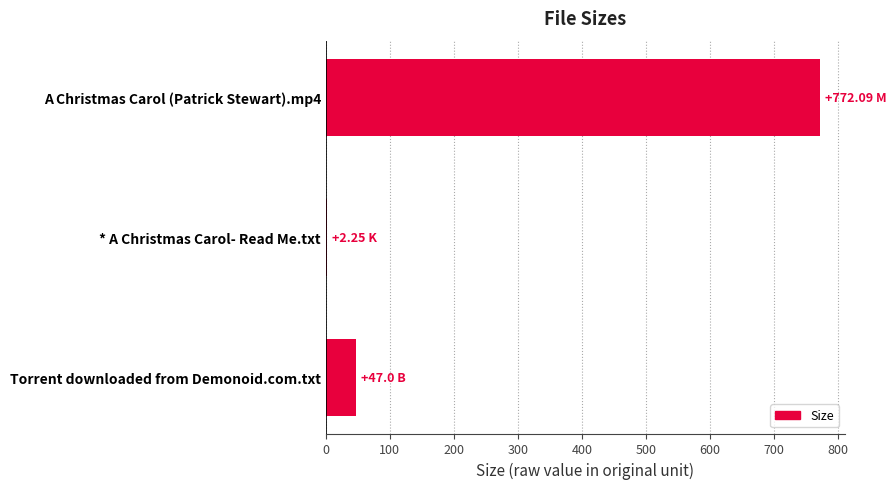

What is the sum of all values?

821.3